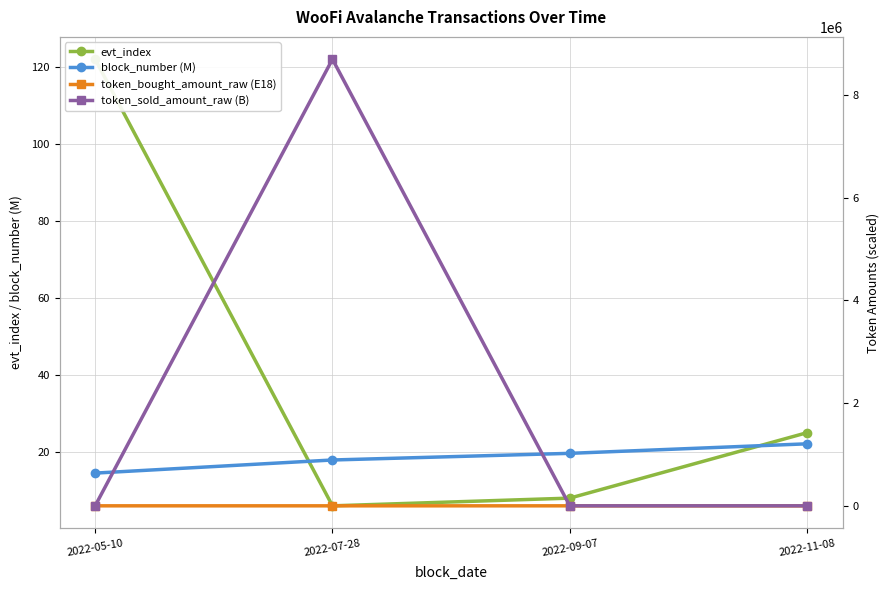

What is the difference between the maximum and minimum values in the evt_index series?

116.0